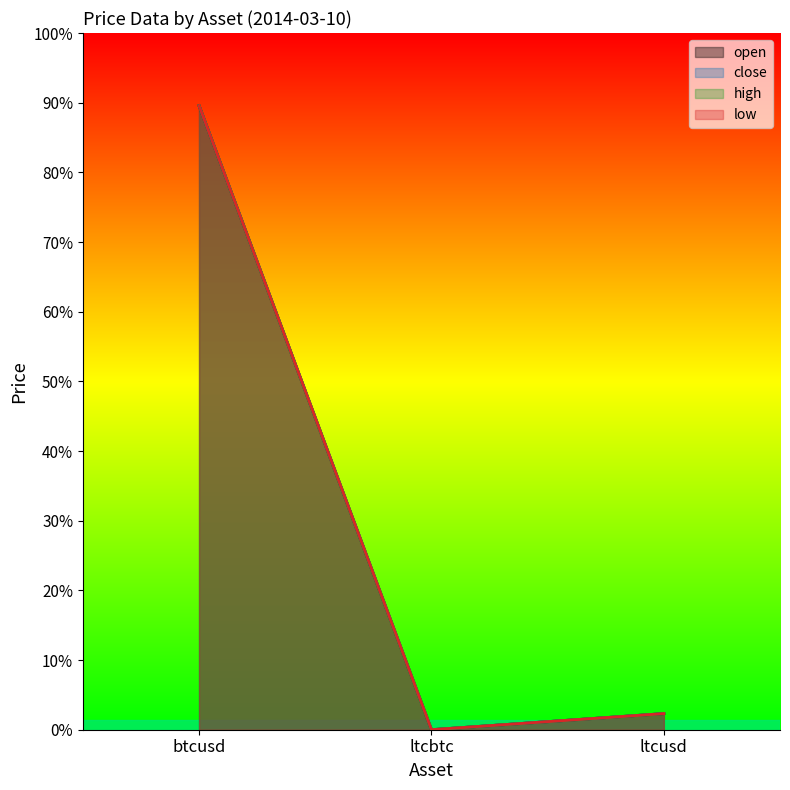

What is the difference between the maximum and minimum values in the close series?

627.0